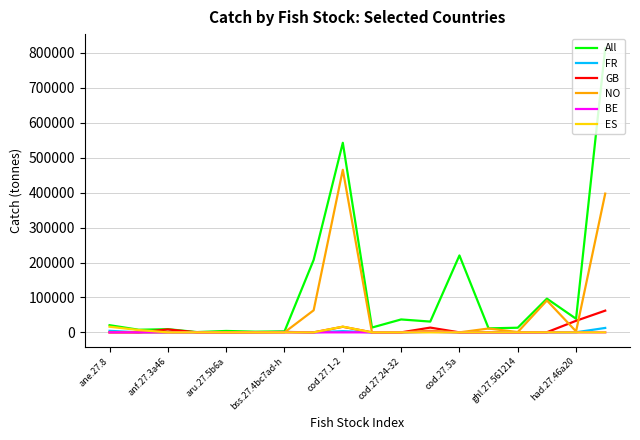

What is the maximum value for GB?

62175.1